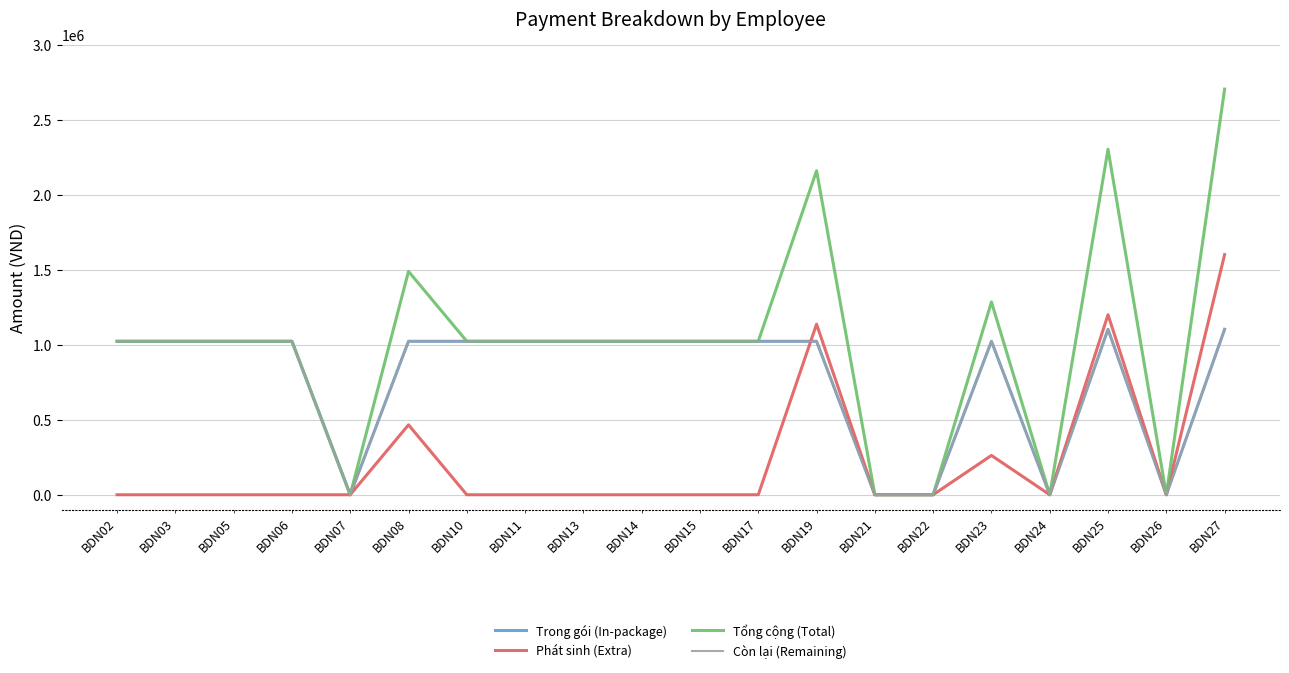

At which category does Tổng cộng (Total) reach its first local peak?

BDN08